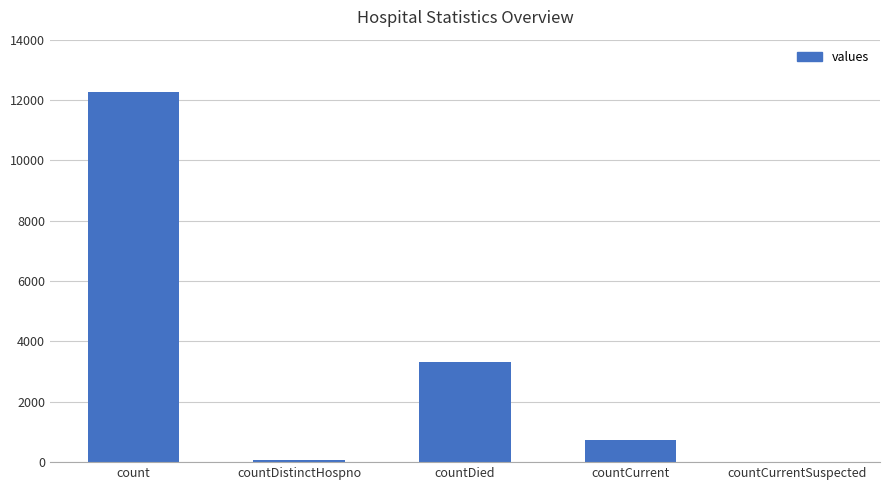

Where is the data nearest to the value 6127?

countDied